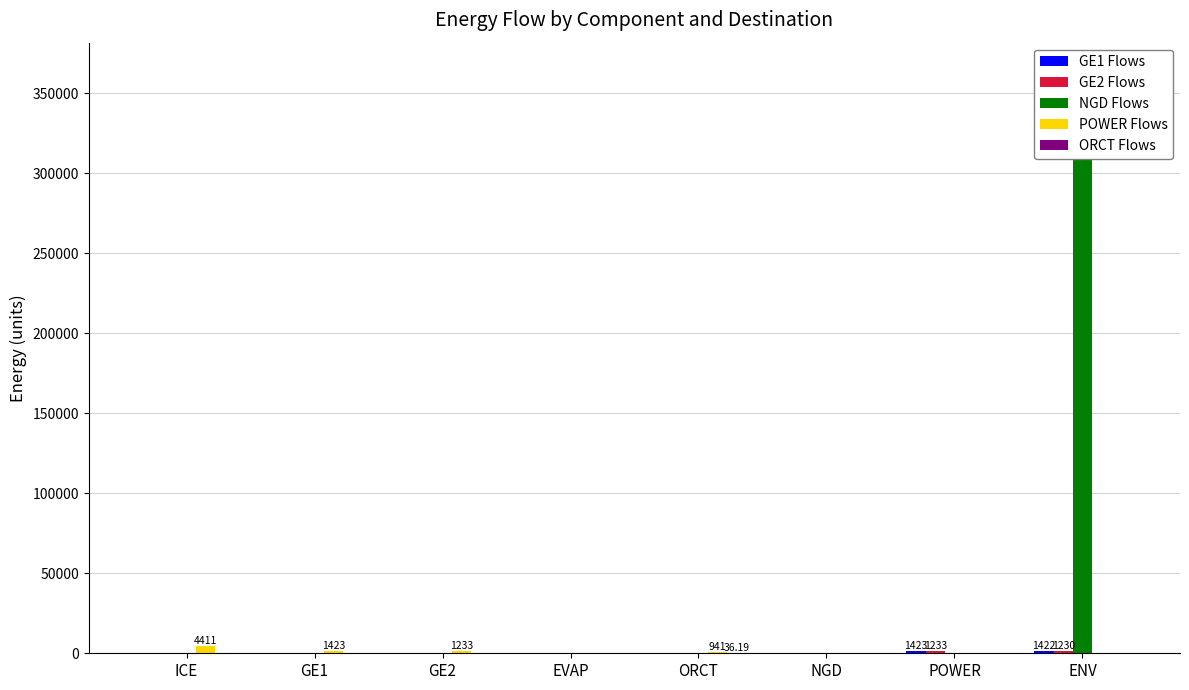

The value of NGD Flows at ICE is -147904.7. True or false?

False